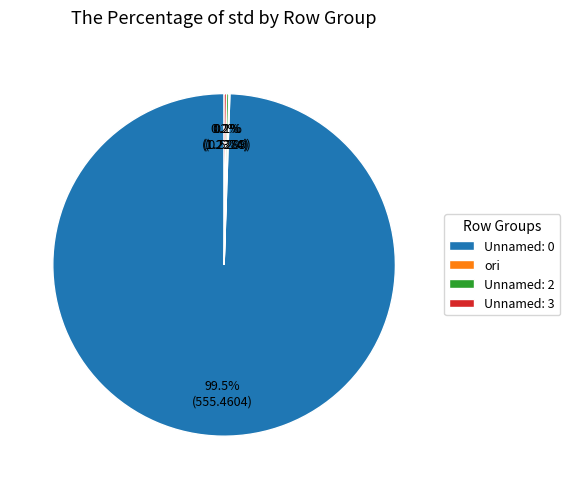

Which category has the biggest portion of the pie?

Unnamed: 0